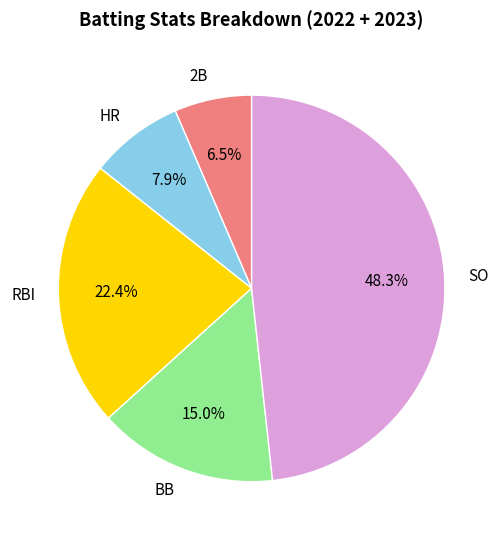

Between HR and SO, which is larger?

SO